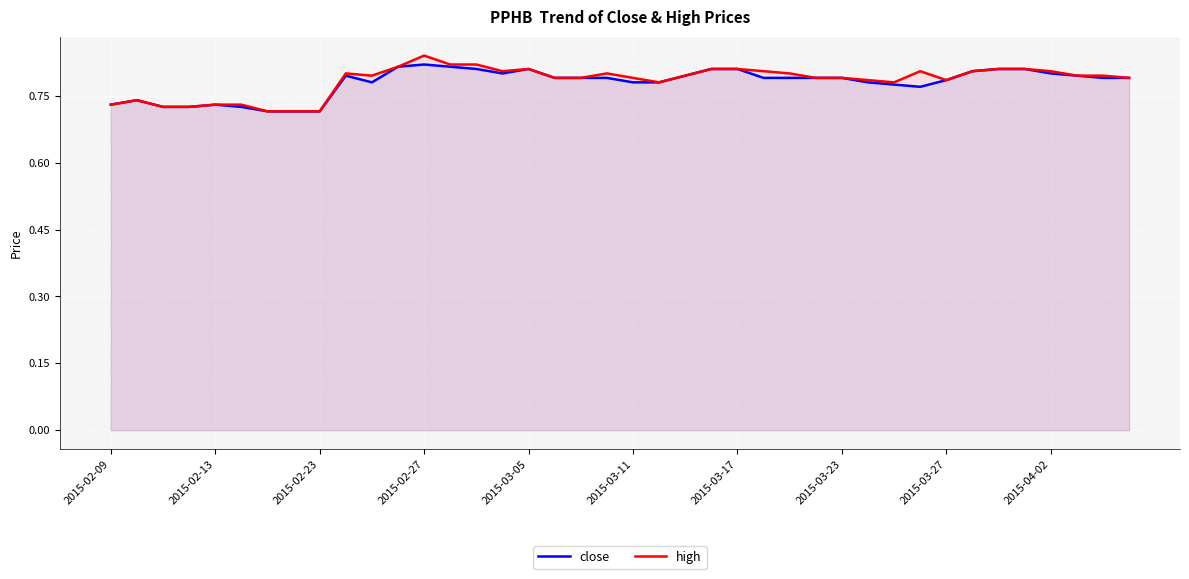

True or false: close and high cross at least once.

False